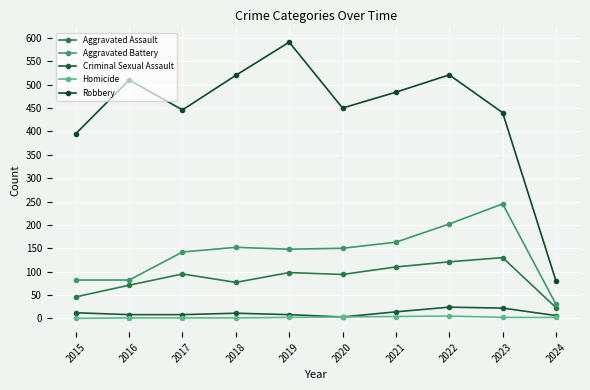

The value of Homicide at 2015 is 0. True or false?

True